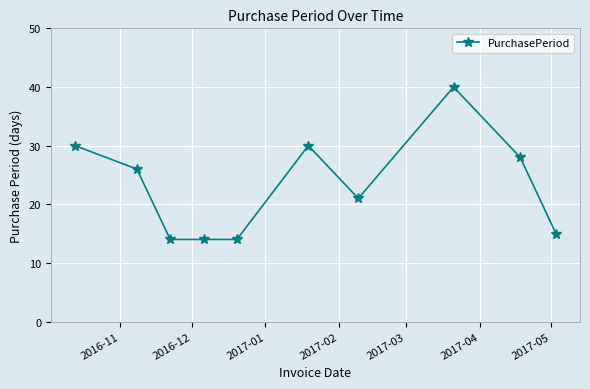

What is the difference between the maximum and second lowest values?

26